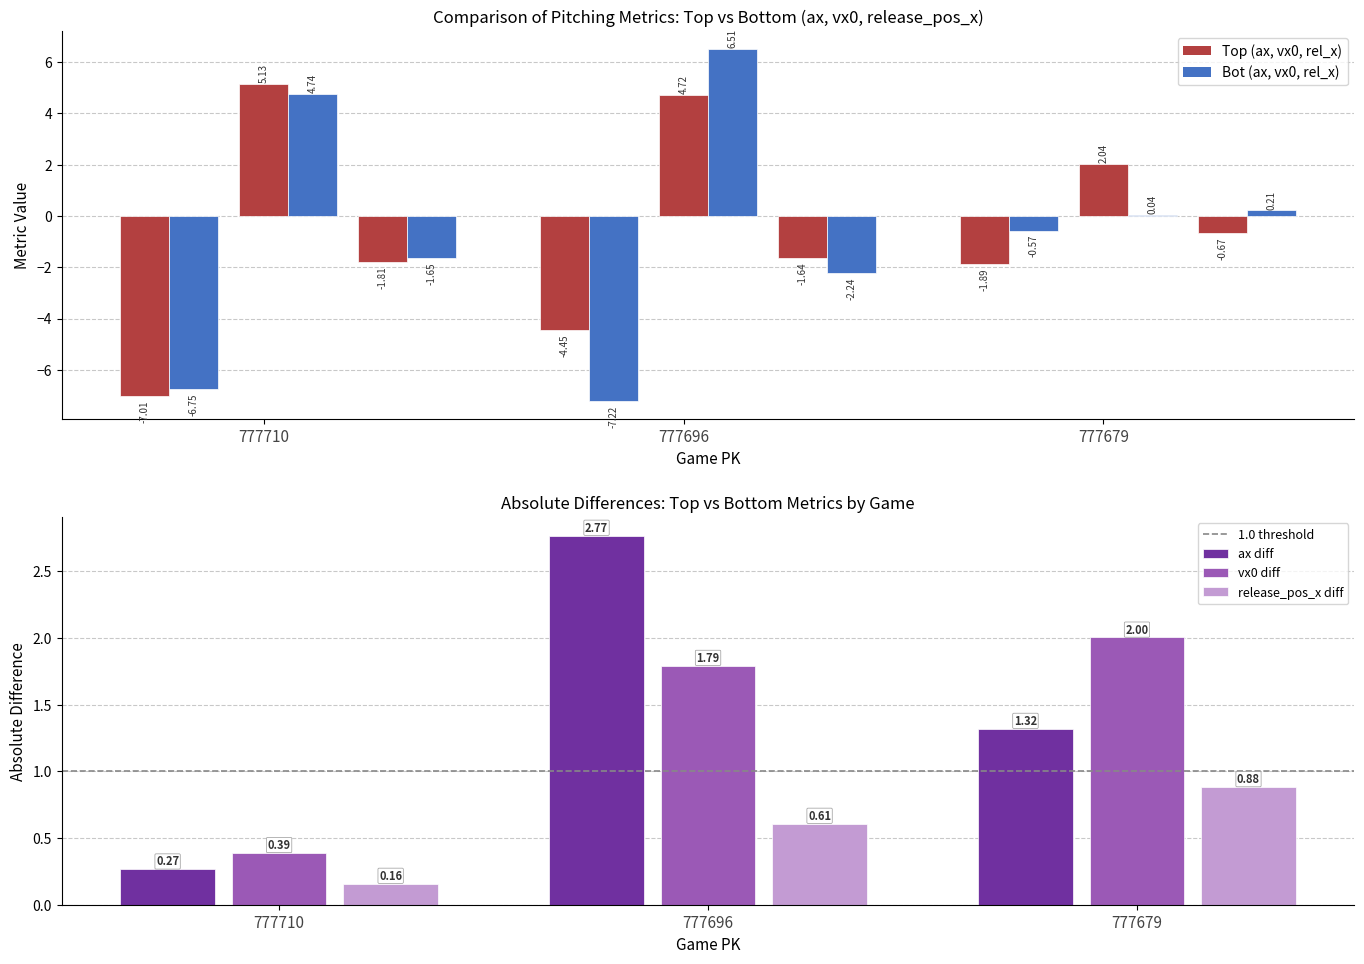

What is the difference between the highest and lowest values at 777696?

13.7